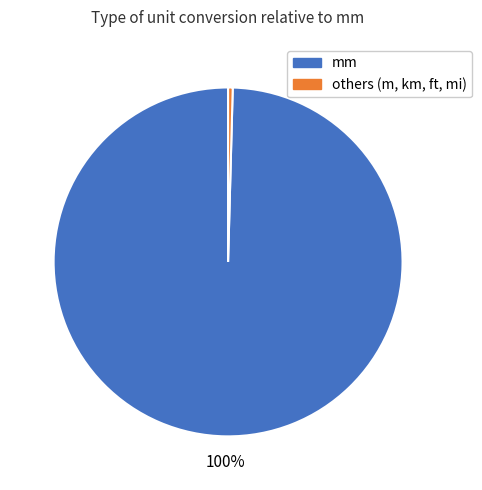

Is it true that mm is 100% of the pie?

True